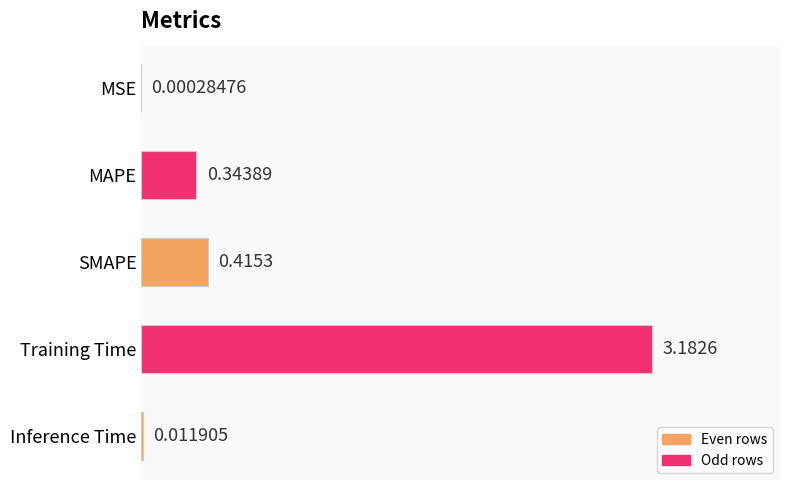

What is the change in value from MAPE to Inference Time?

-0.3